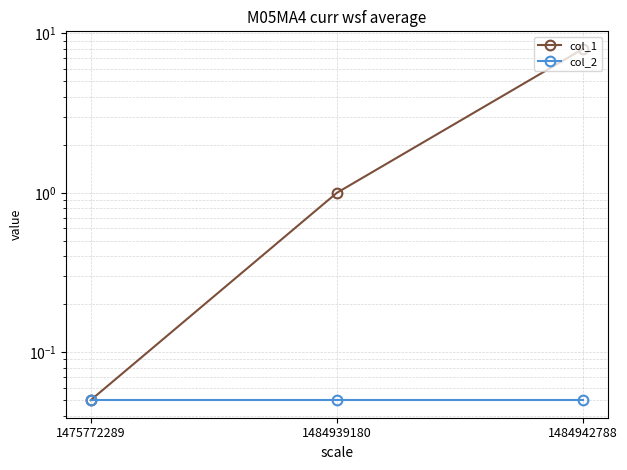

At which label does col_2 reach its minimum?

1475772289